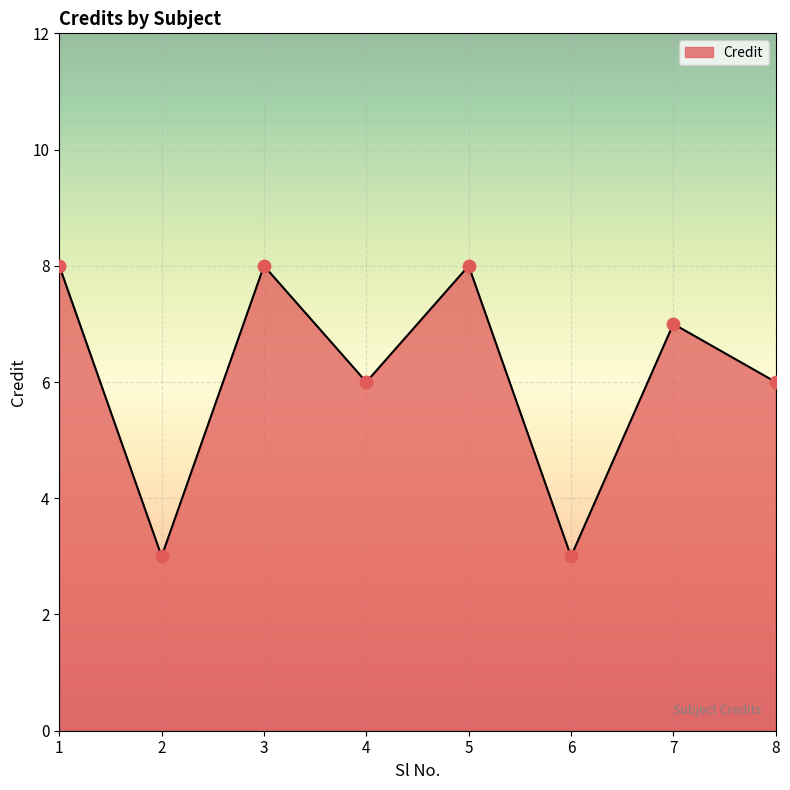

What is the ratio of the value at 1 to the value at 2?

2.7